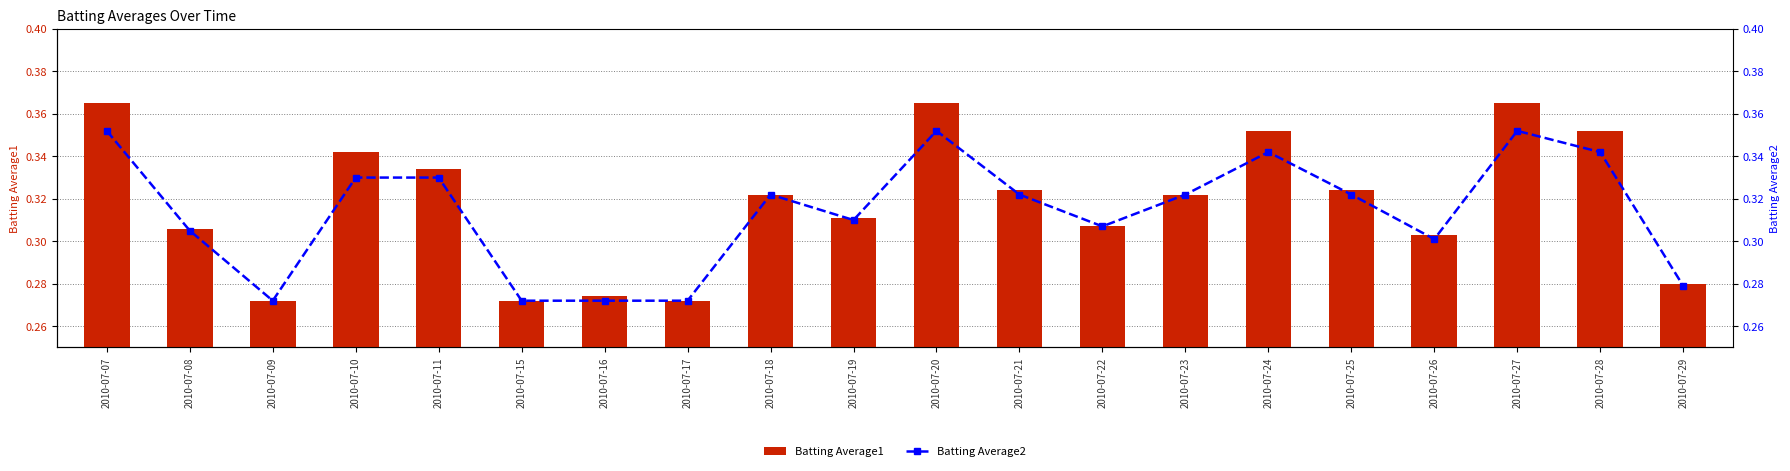

What is the maximum value shown in the chart?

0.4